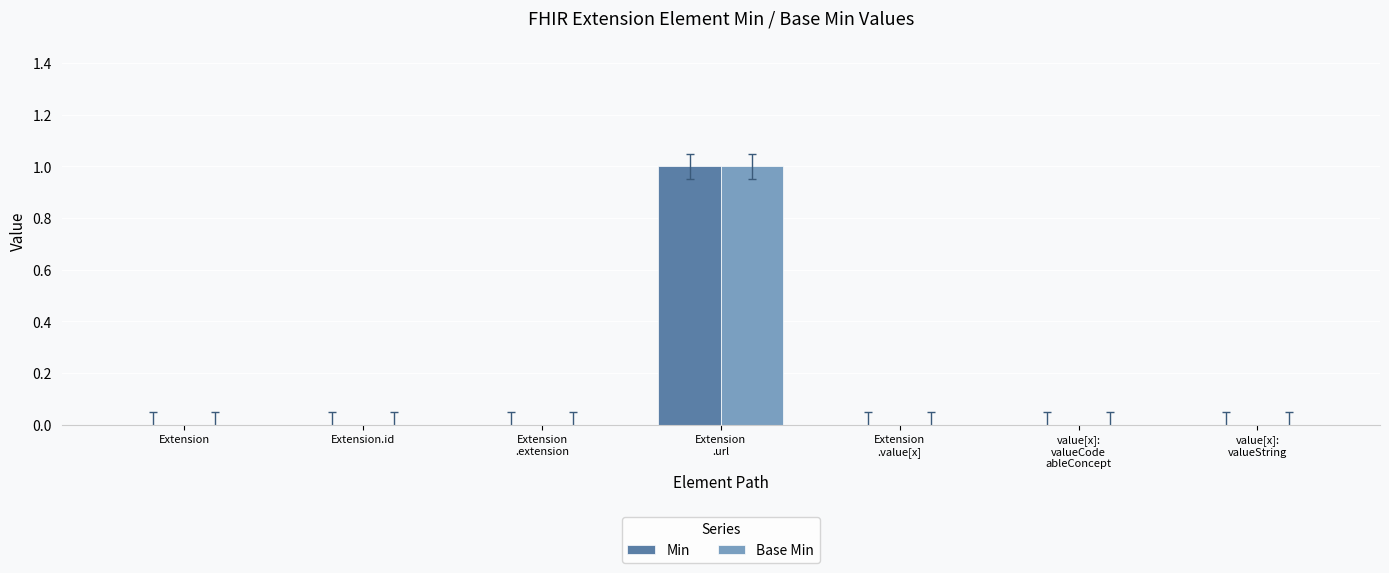

What are all the series names shown in the legend?

Min, Base Min